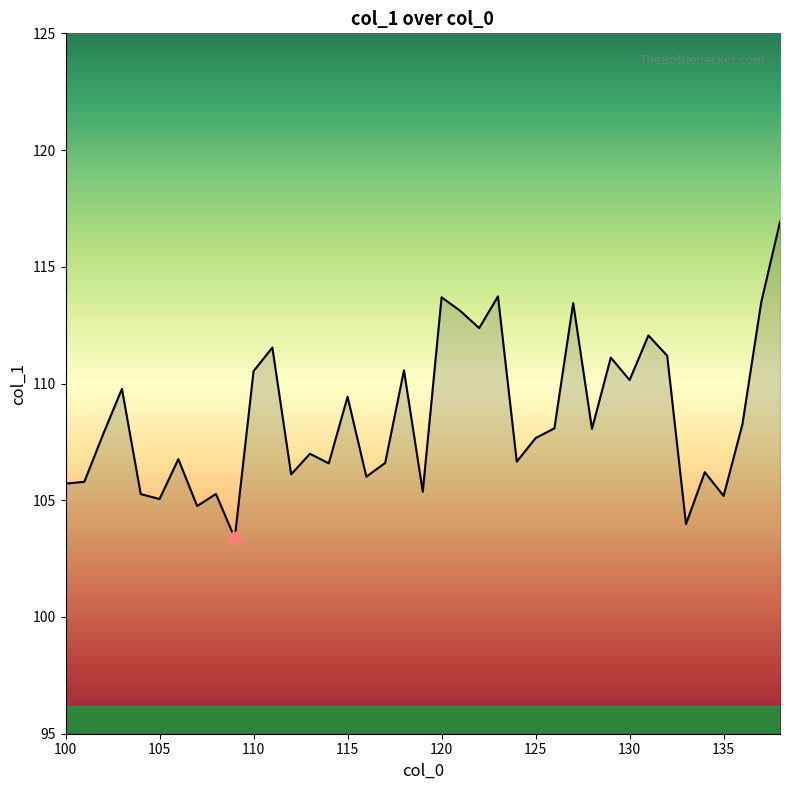

What is the difference between the maximum and minimum values?

13.5